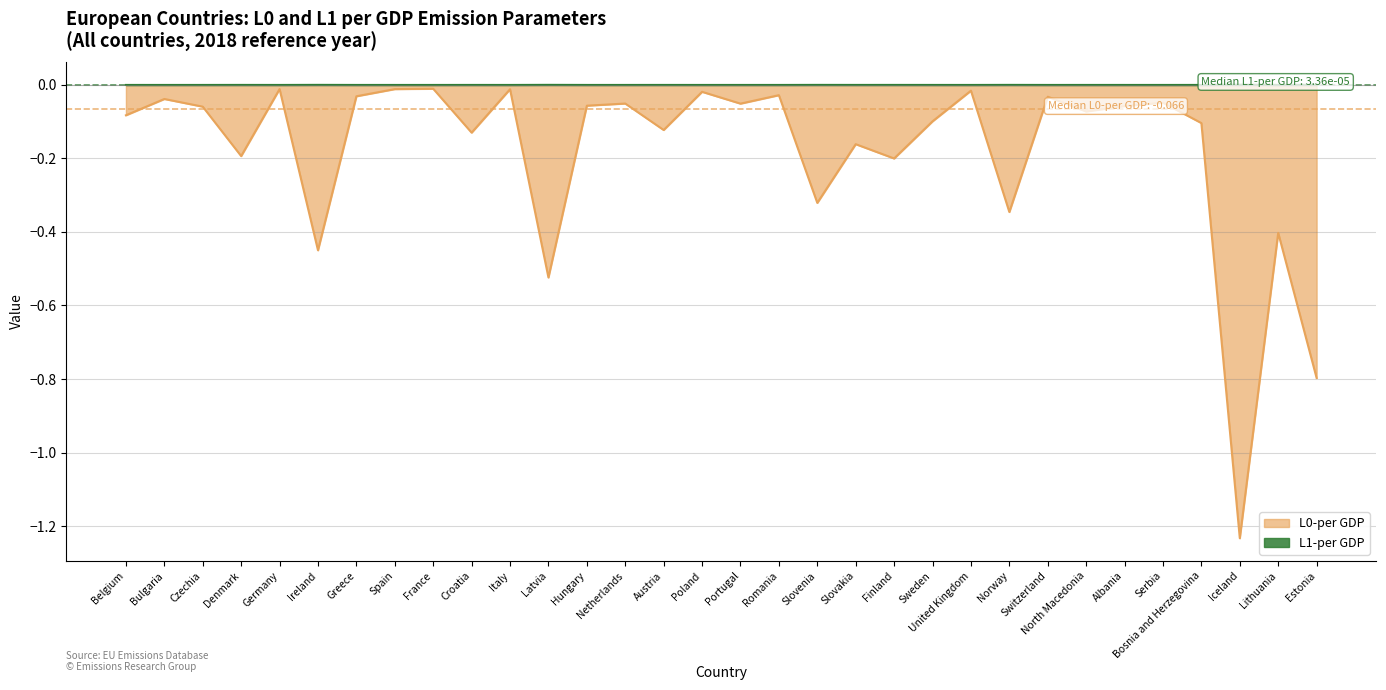

True or false: L0-per GDP and L1-per GDP cross at least once.

False